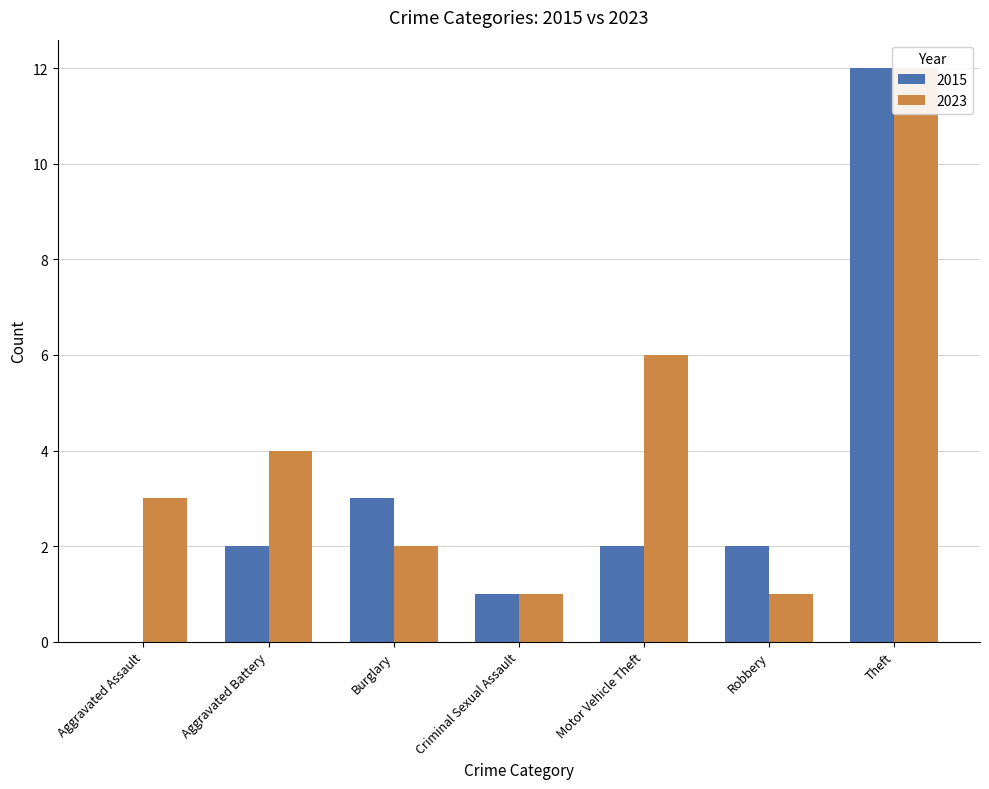

Is it true that 2023 equals 1 at Burglary?

False